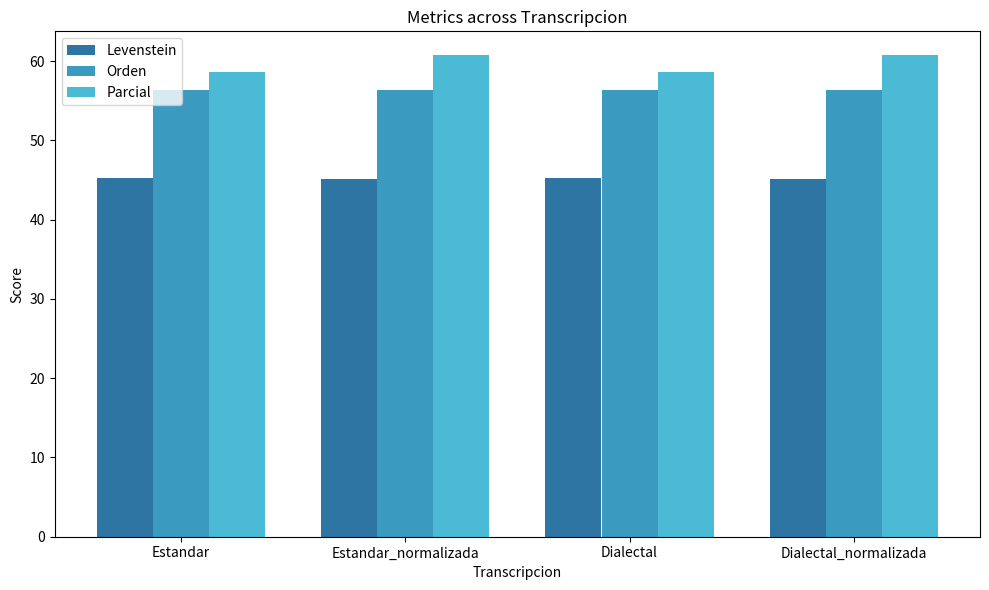

Read the Orden value at Estandar.

56.4